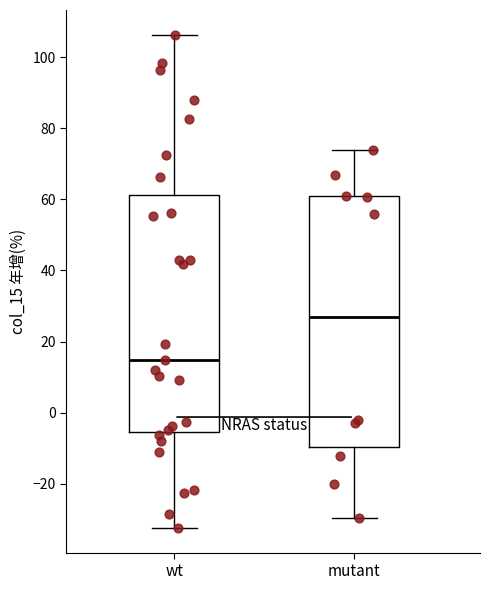

Reading left to right, transcribe this box plot: for each box, give where its median line is, the range the box spans, and where its two whiskers end, as read against the y-axis. The values are not printed on the chart, so give them approximately, as read against the axis.

wt: median 14, box -6 to 62, whiskers -32 to 106
mutant: median 26, box -10 to 60, whiskers -30 to 74